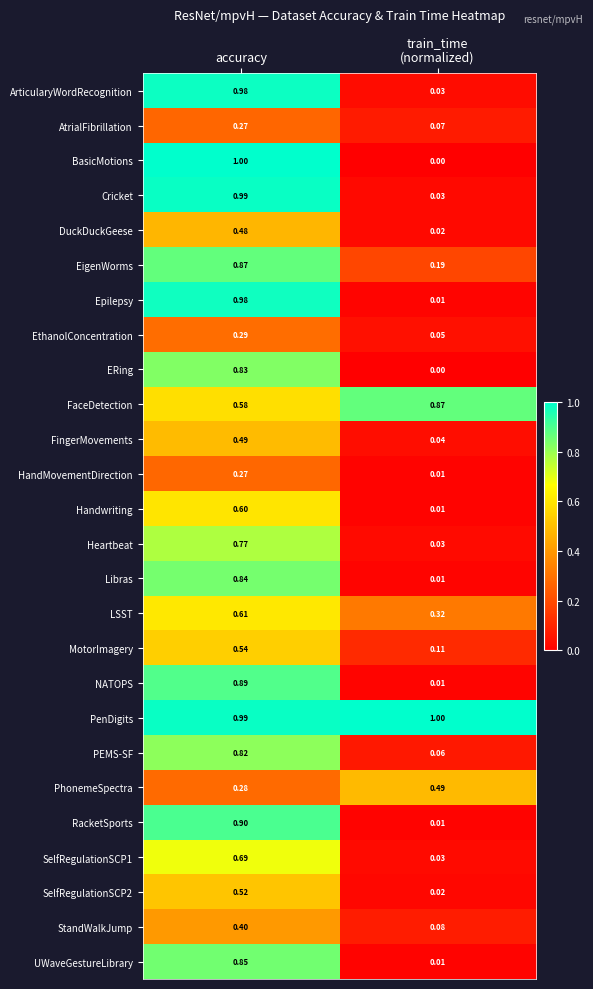

Which series has the largest range (max minus min)?

BasicMotions